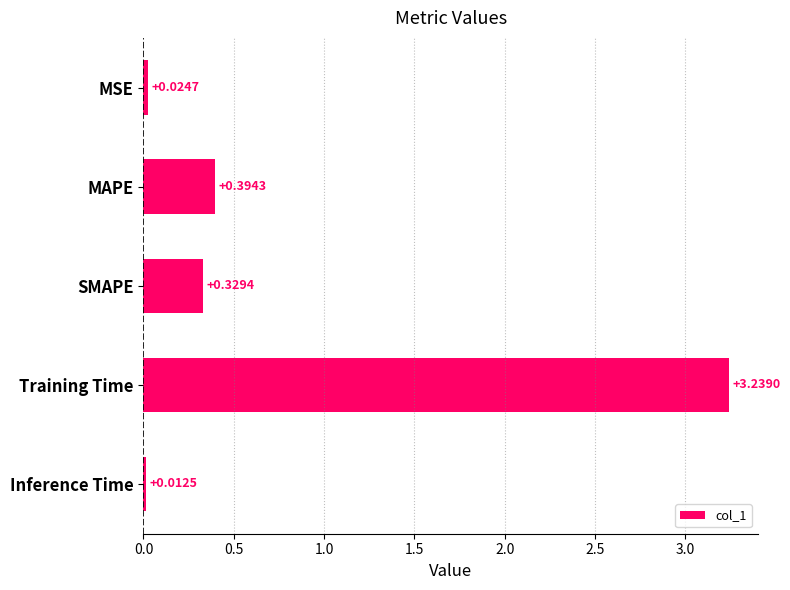

What is the label of the 1st bar from the bottom?

Inference Time